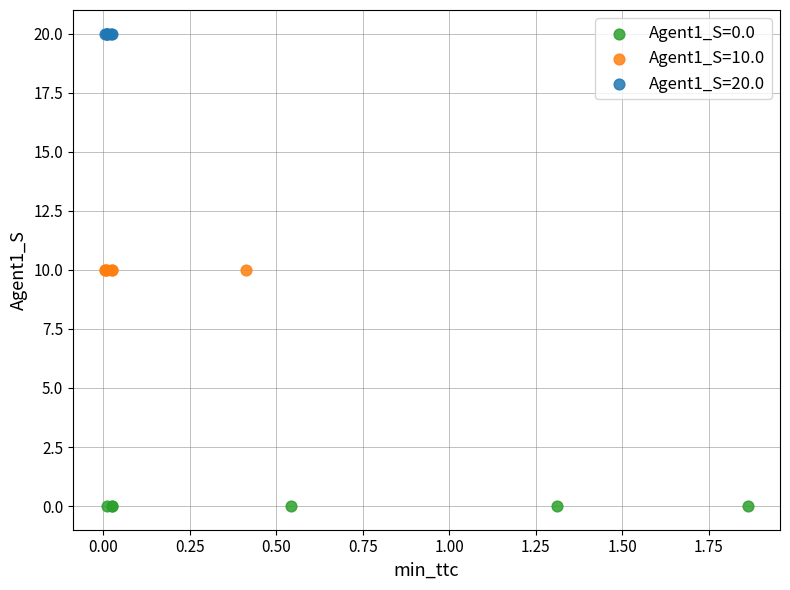

What are all the series names shown in the legend?

Agent1_S=0.0, Agent1_S=10.0, Agent1_S=20.0